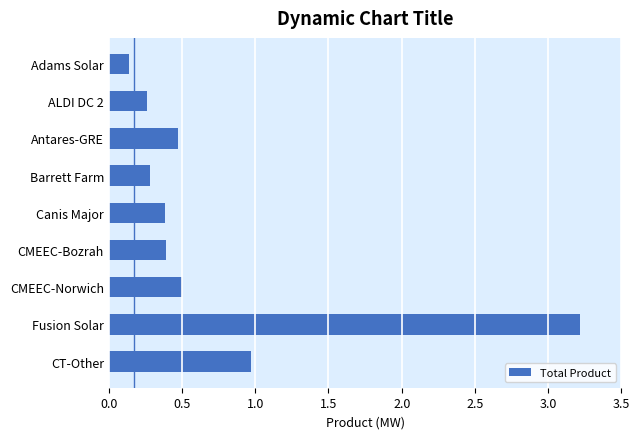

What is the average value?

0.7